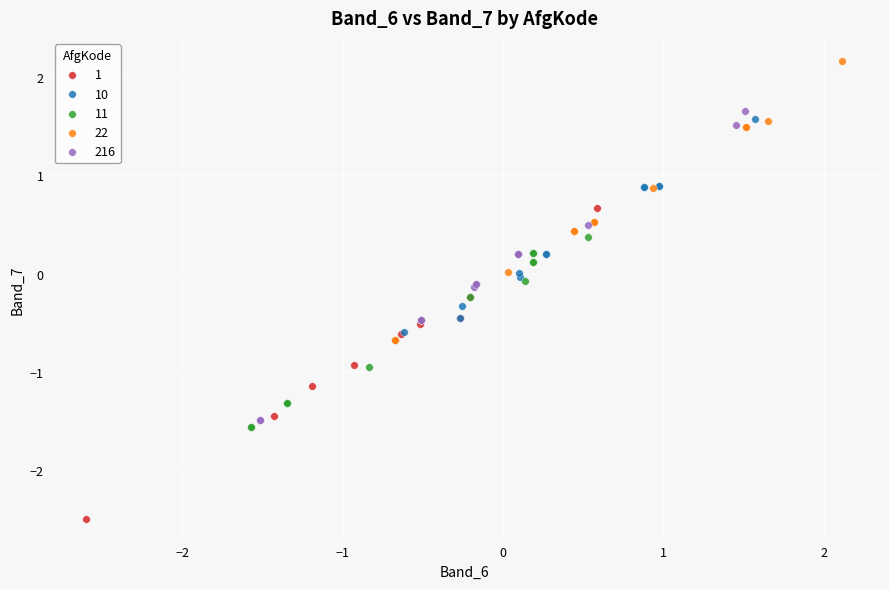

Which series contains the highest Y value?

22